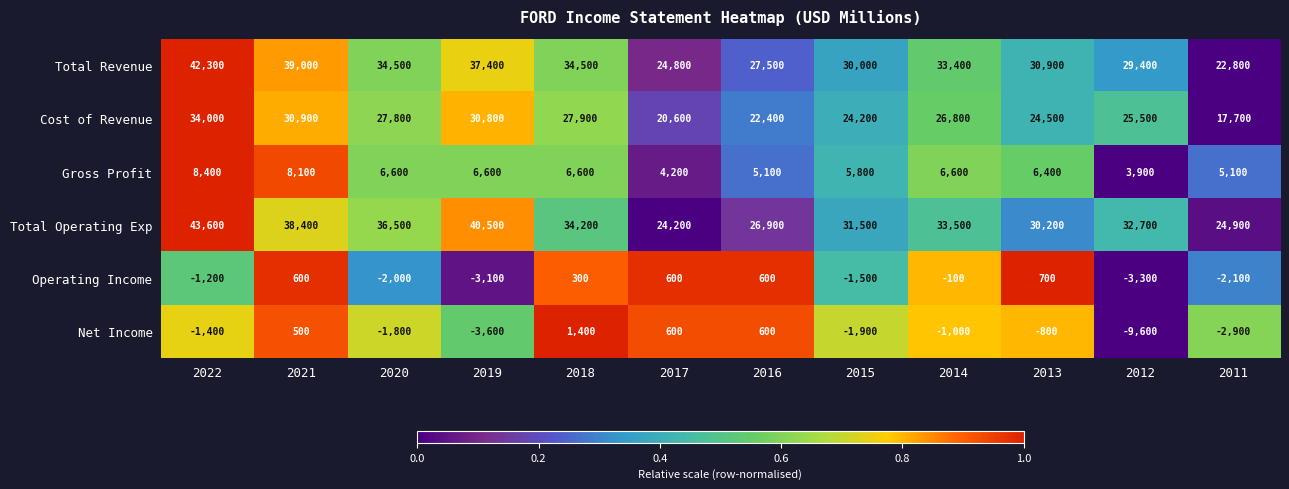

At 2020, list the series in order from smallest to largest.

Operating Income, Net Income, Gross Profit, Cost of Revenue, Total Revenue, Total Operating Exp